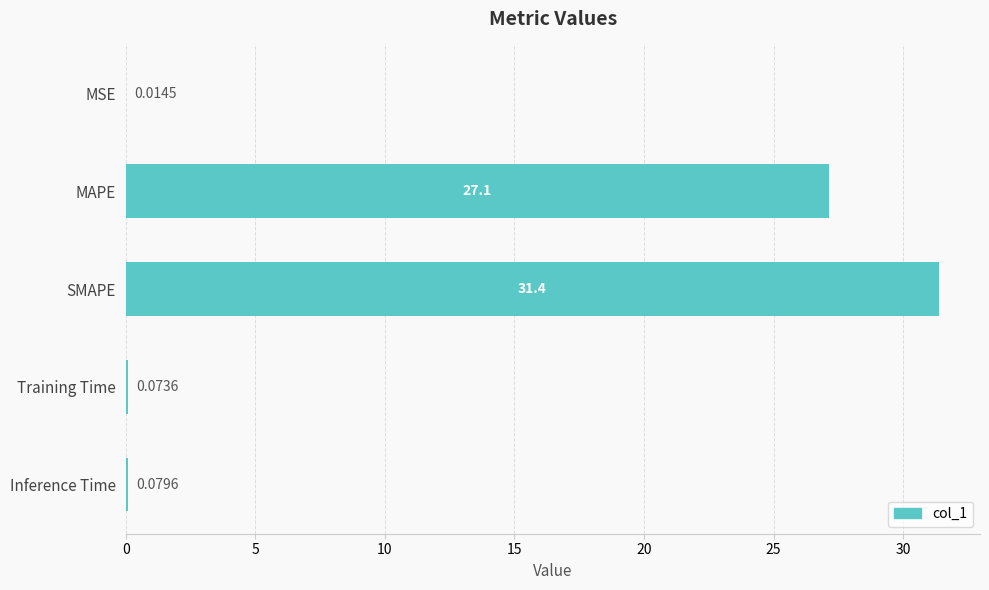

Which label corresponds to the largest value in the chart?

SMAPE